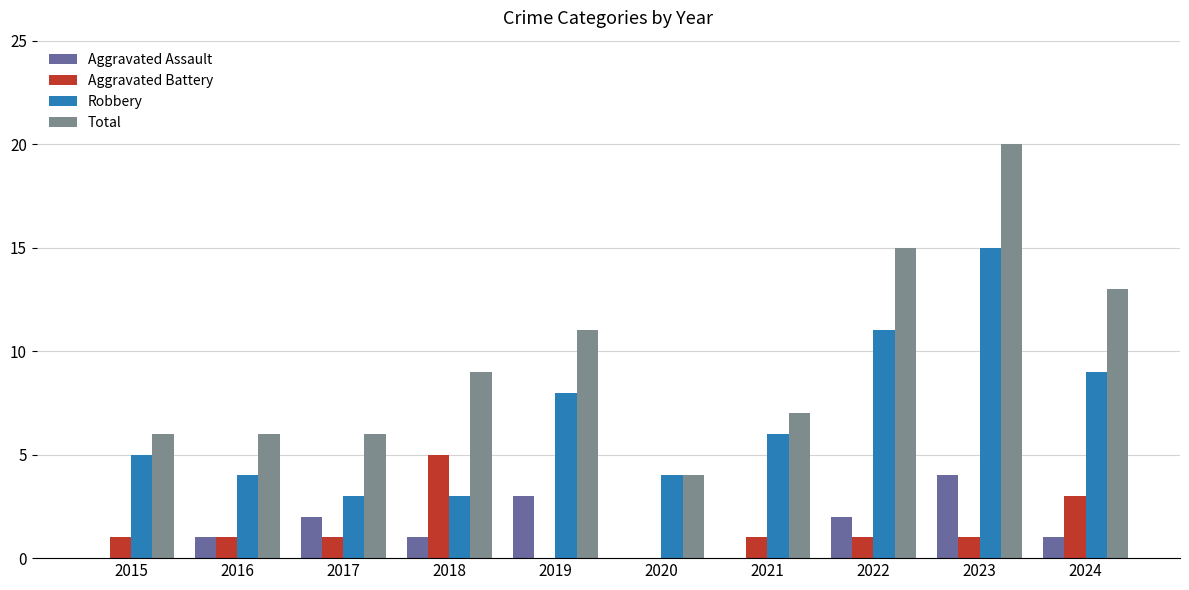

Between 2017 and 2023, which series saw the biggest shift?

Total